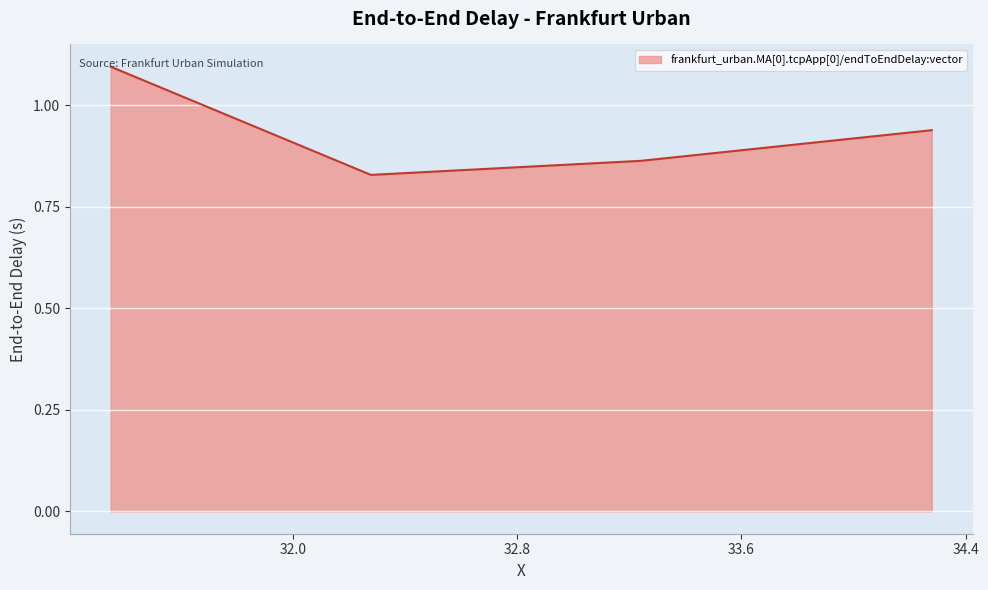

What is the maximum value shown in the chart?

1.1